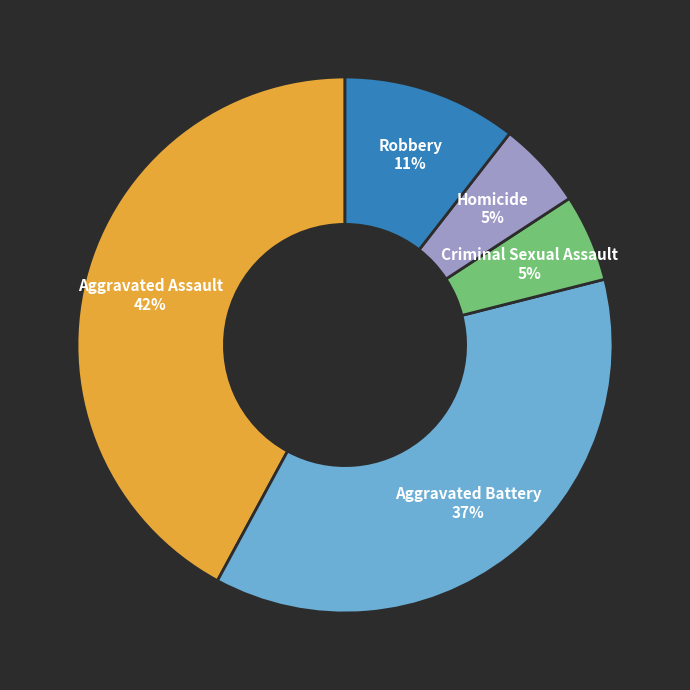

Do Aggravated Assault and Robbery together represent more than half of the pie?

Yes